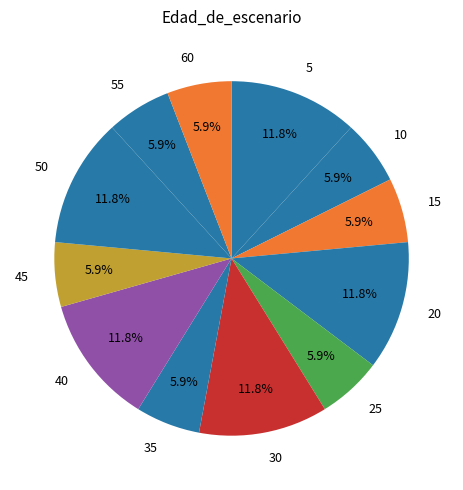

Is there any slice that represents more than half of the pie?

No